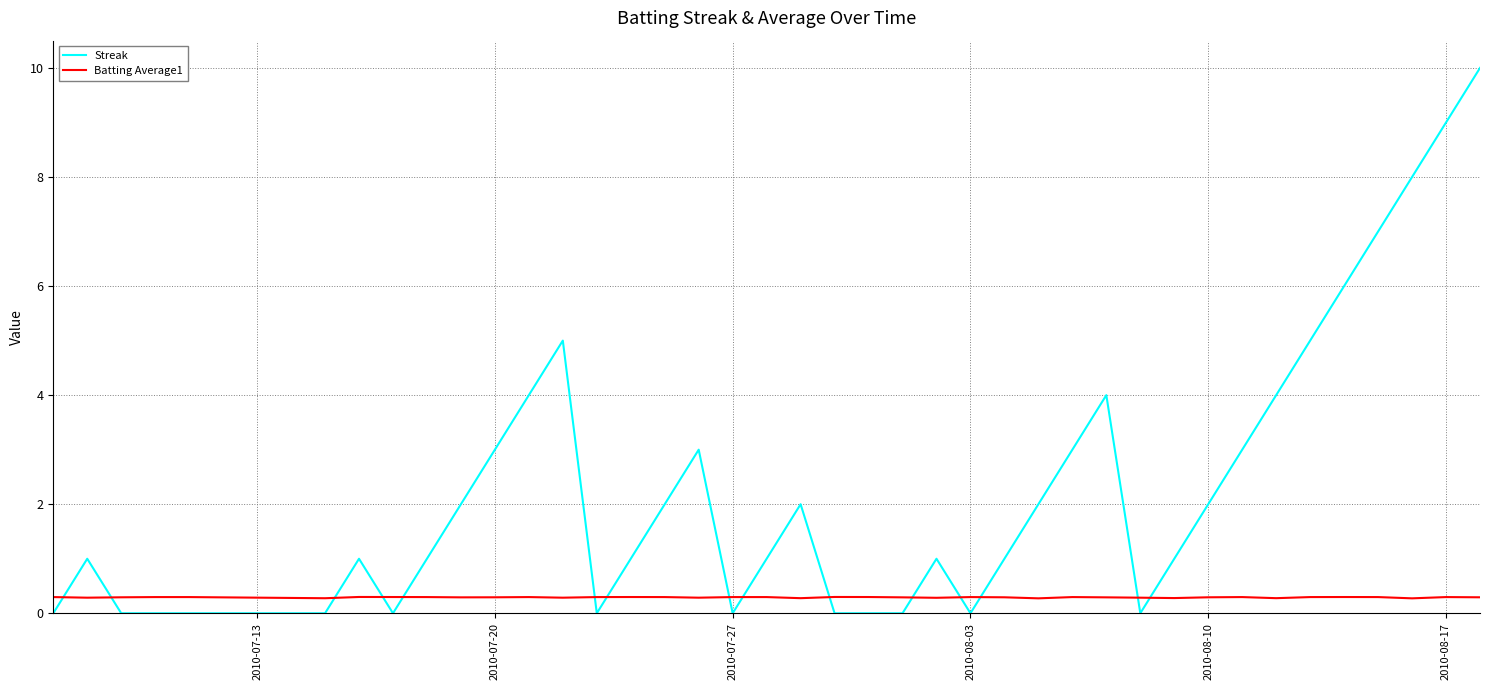

Which series has the largest total across all categories?

Streak